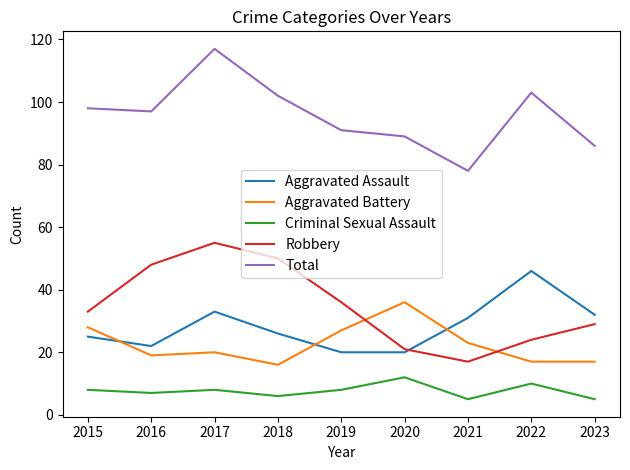

At which category is the sum across all series the highest?

2017